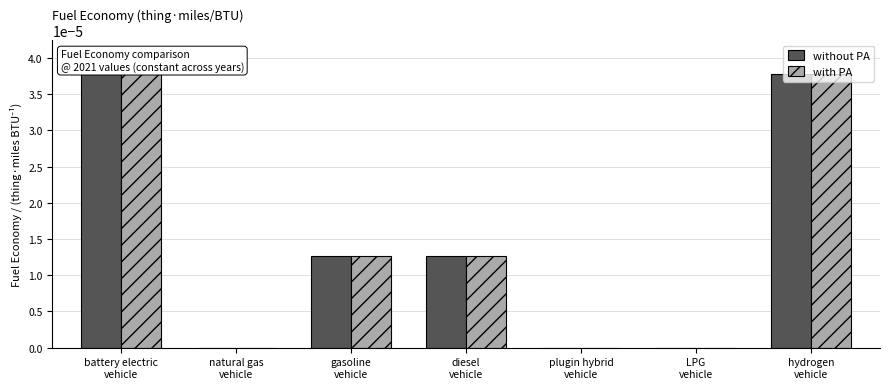

How many without PA values are between 0 and 1?

7